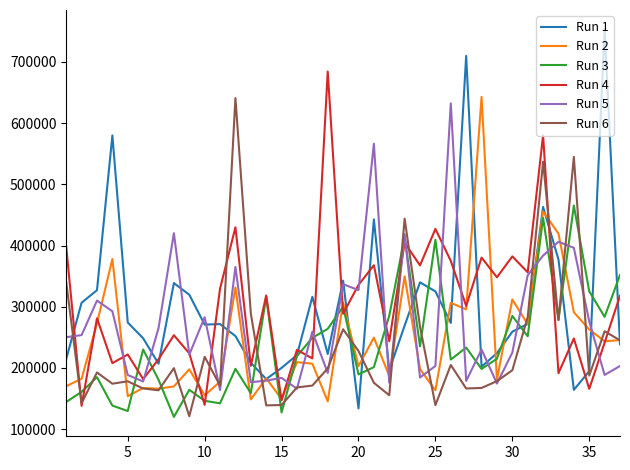

What is the maximum value shown in the chart?

753323